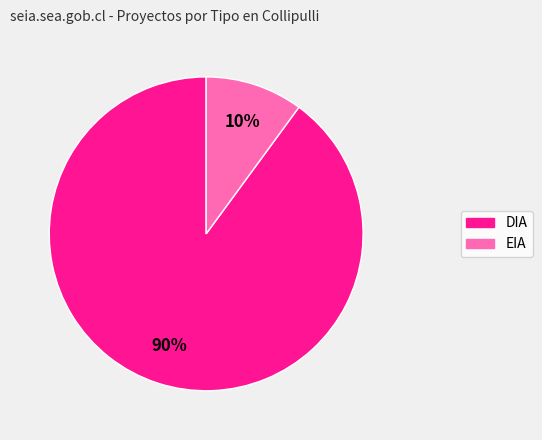

Which slice is the largest?

DIA